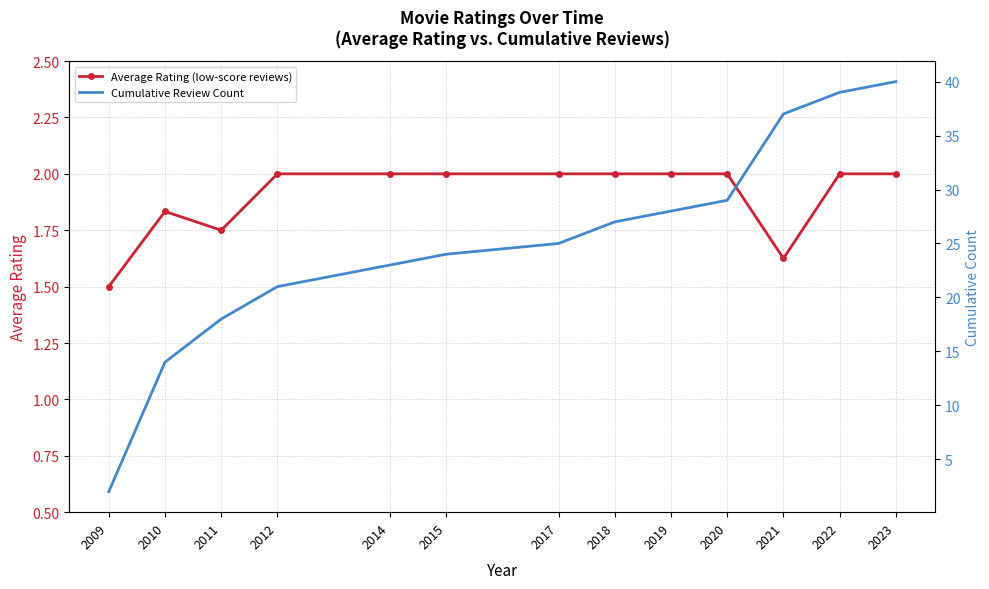

Rank the series by their maximum value, from highest to lowest.

Cumulative Review Count, Average Rating (low-score reviews)